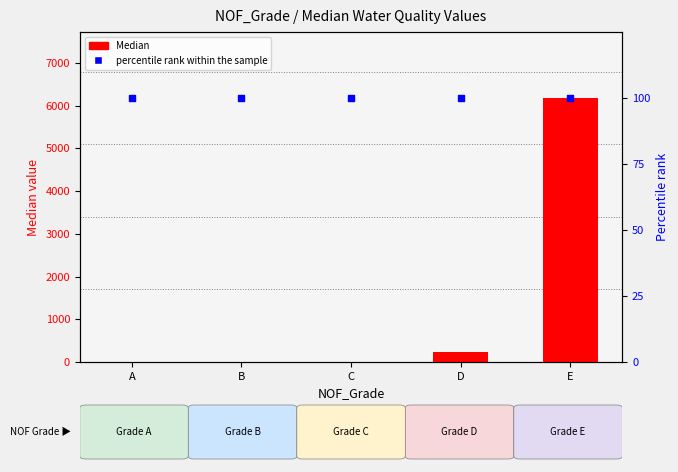

Which series has the widest spread of Y values?

Median